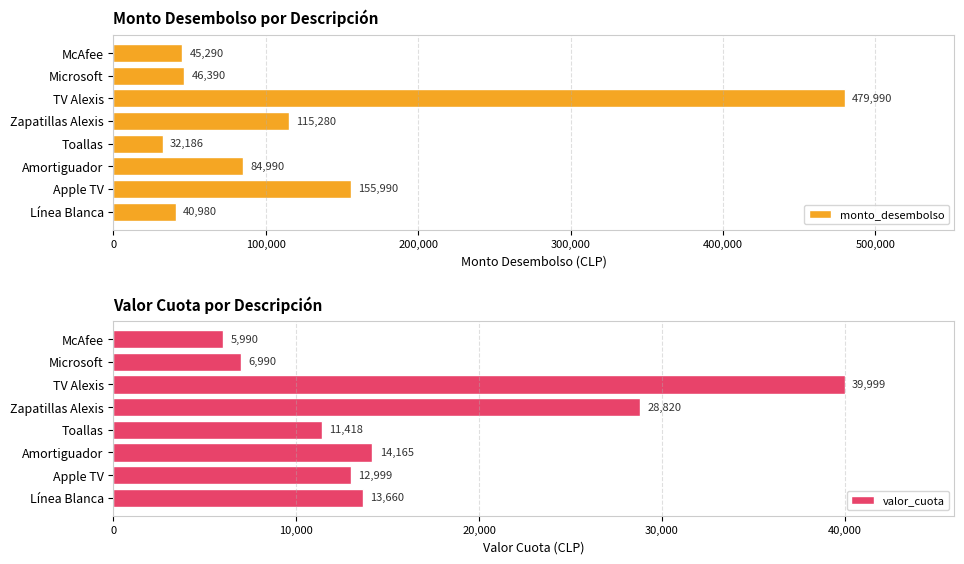

How many data points in valor_cuota are above 13660?

3